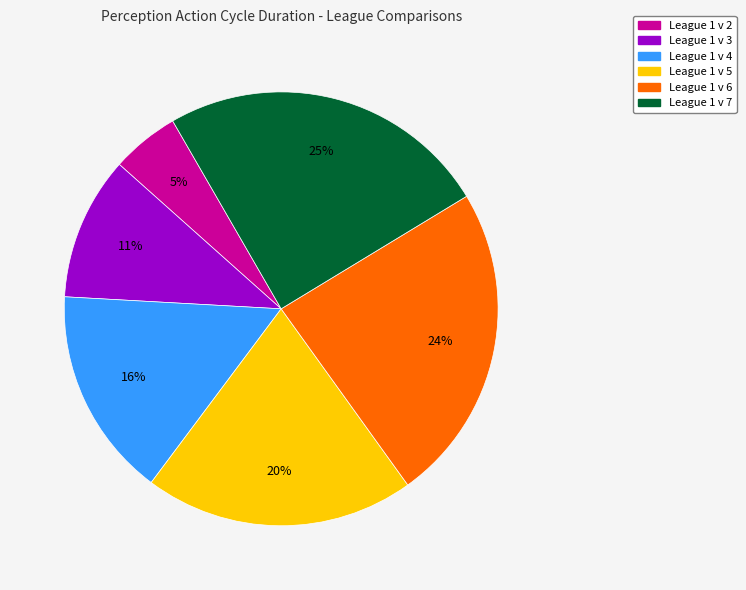

What is the ratio of the value at League 1 v 6 to the value at League 1 v 7?

1.0